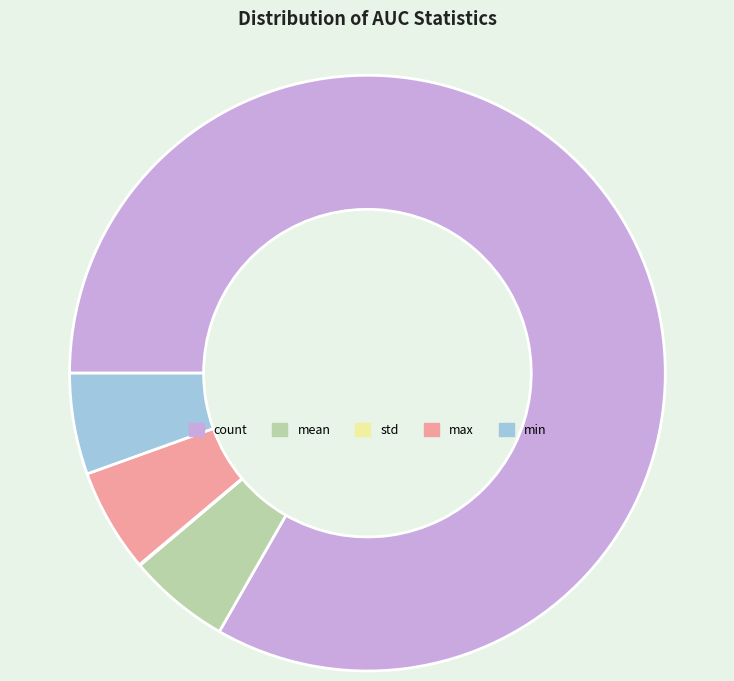

The min slice represents 17% of the pie. True or false?

False